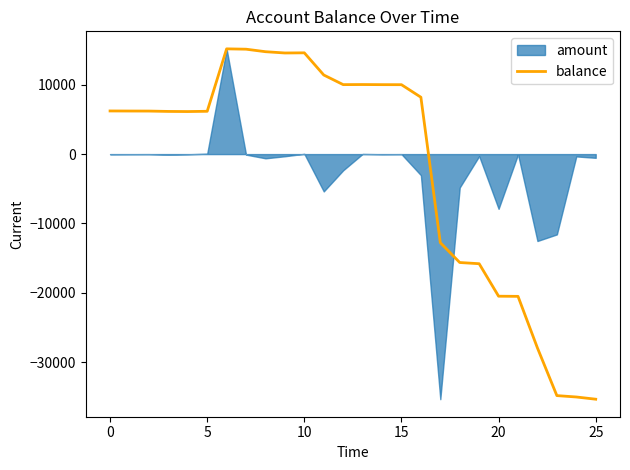

The value at 23 is -23804.6. True or false?

False